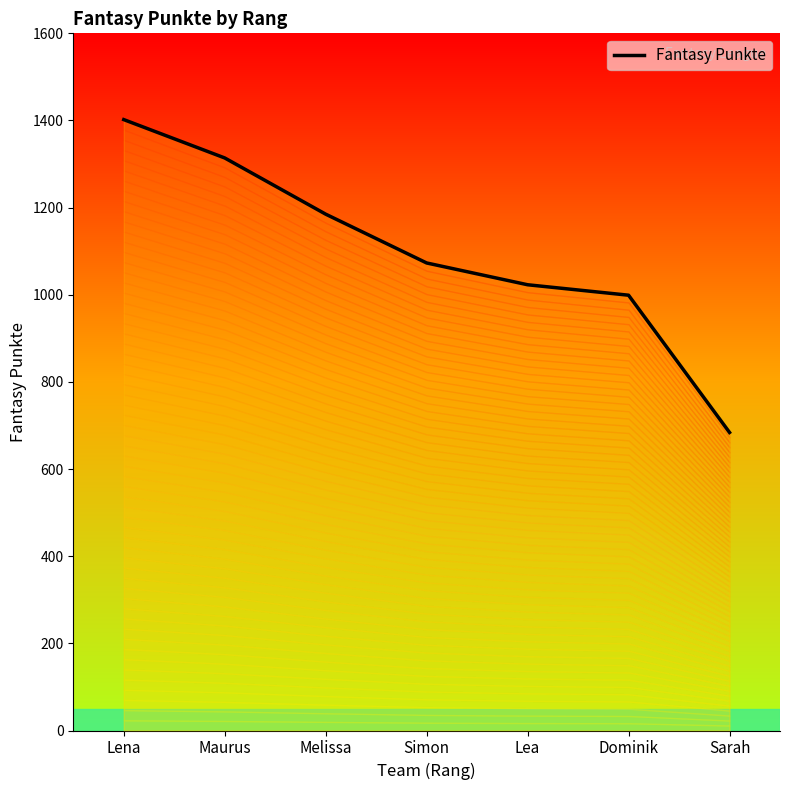

How many series are shown in this chart?

1